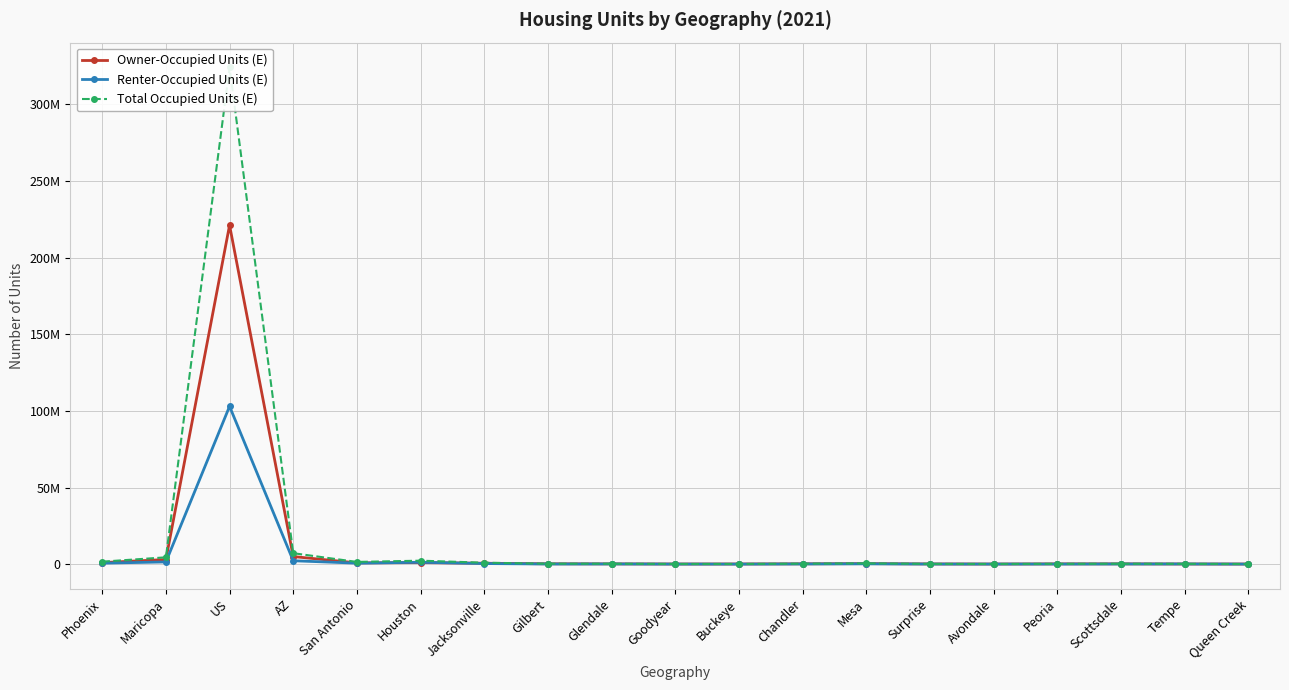

Which series has the largest total across all categories?

Total Occupied Units (E)